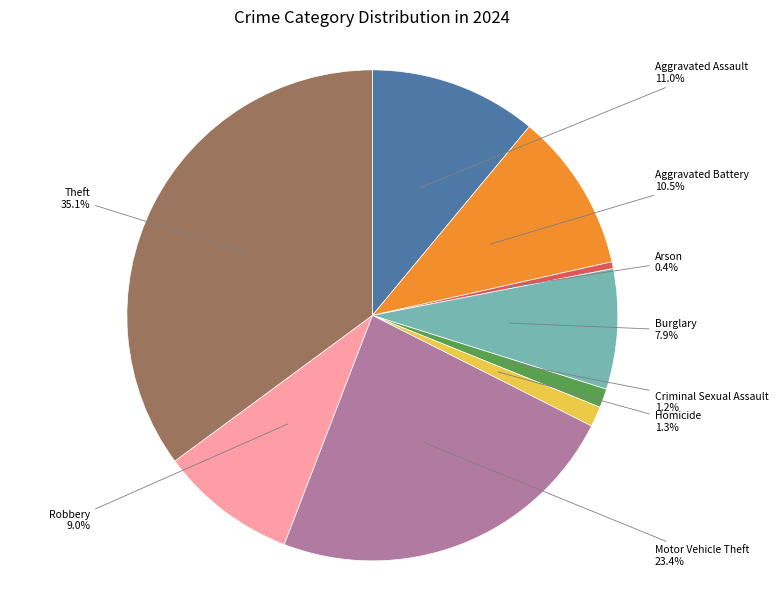

Does any single category account for the majority?

No